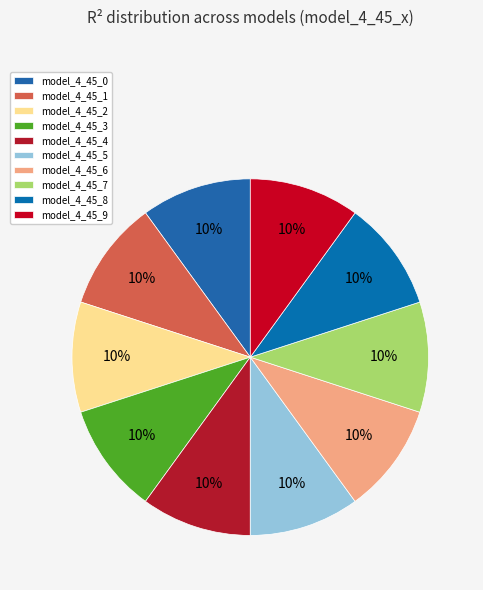

How many slices are in this pie chart?

10